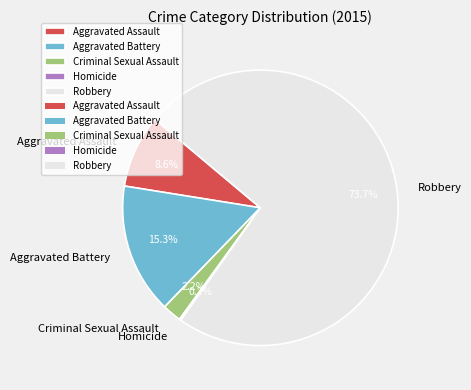

To the nearest percent, what portion does Robbery represent?

74%